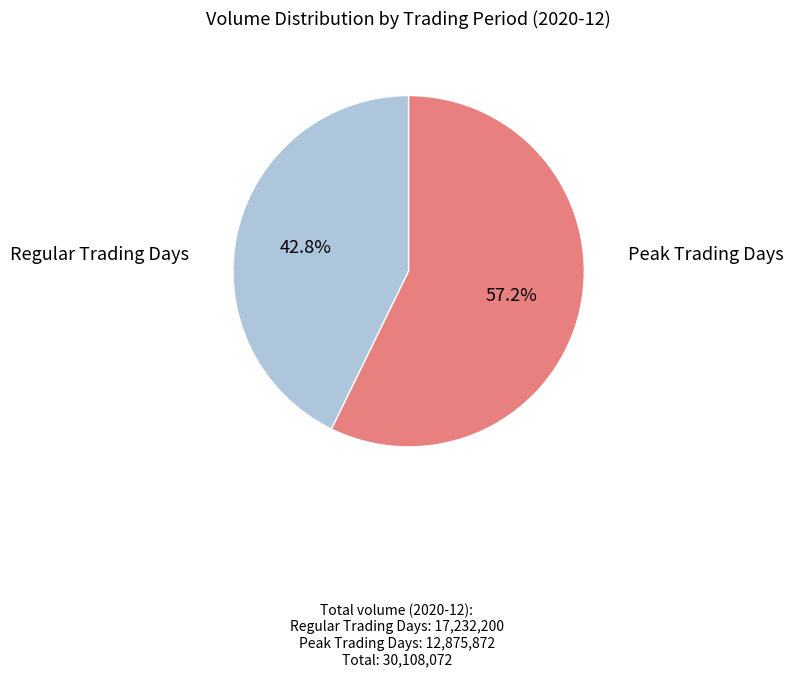

Does any single category account for the majority?

Yes